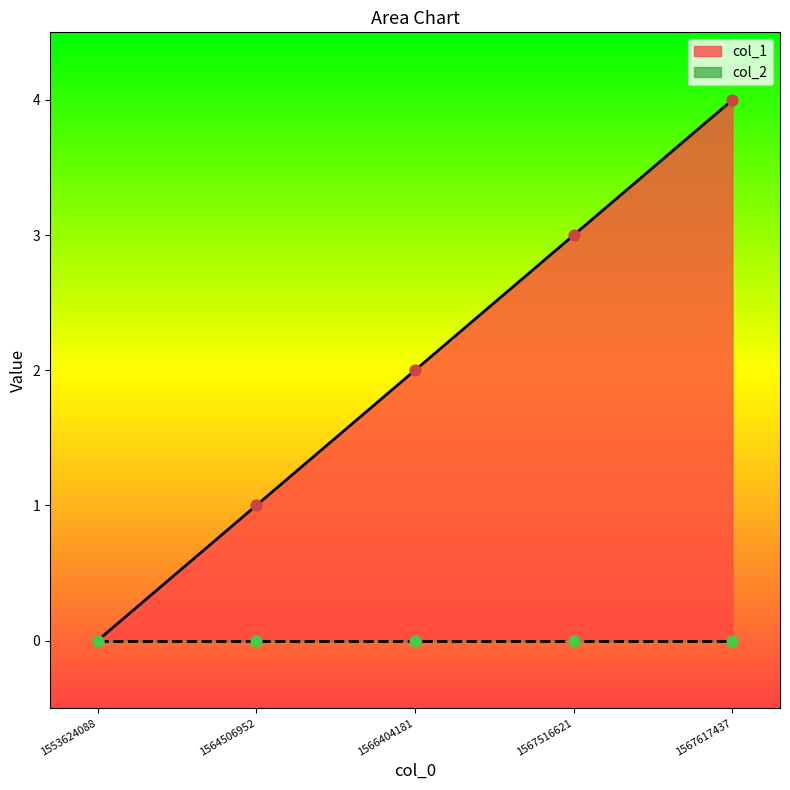

Approximately how many times larger is the value at 1564506952 compared to 1567617437?

0.2